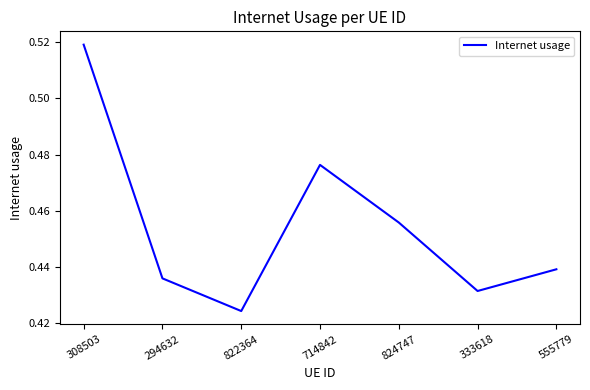

Which has a higher value, 555779 or 714842?

714842